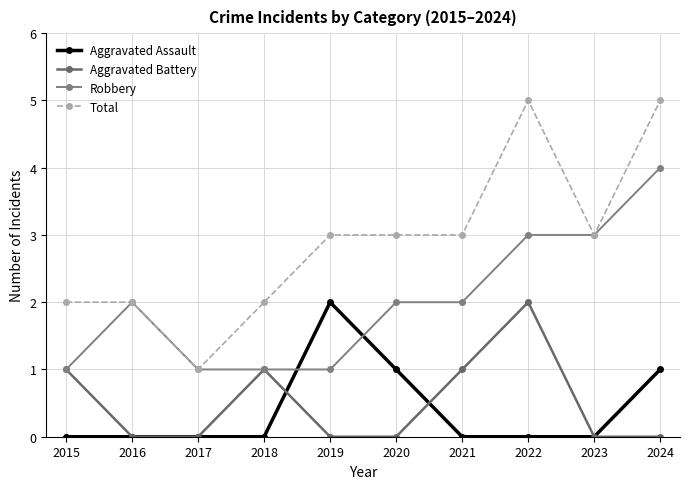

At which category is the sum across all series the highest?

2022